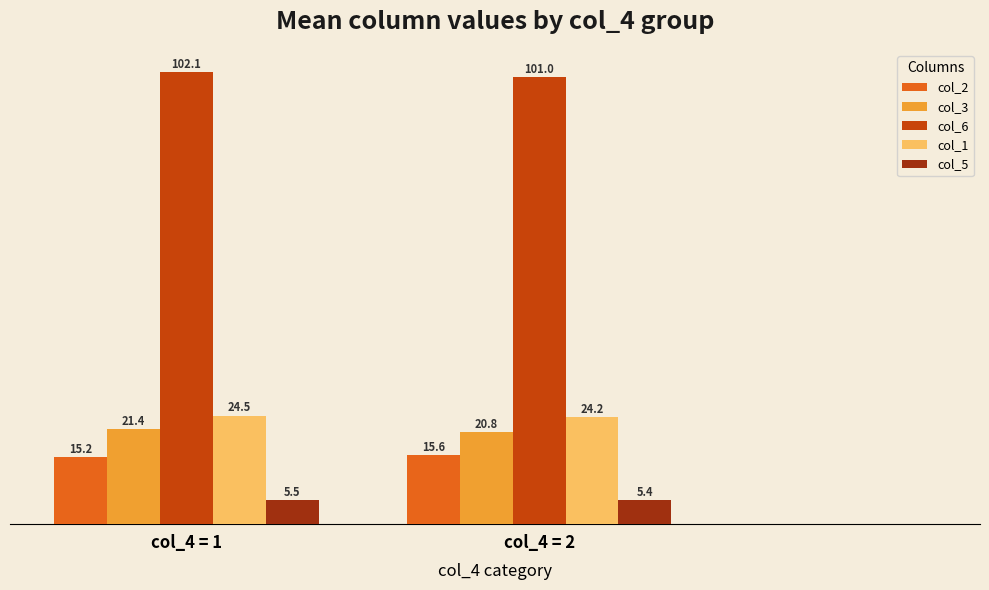

Reading left to right, list all the values displayed in this chart.

col_2: col_4 = 1=15.2	col_4 = 2=15.6
col_3: col_4 = 1=21.4	col_4 = 2=20.8
col_6: col_4 = 1=102.1	col_4 = 2=101.0
col_1: col_4 = 1=24.5	col_4 = 2=24.2
col_5: col_4 = 1=5.5	col_4 = 2=5.4